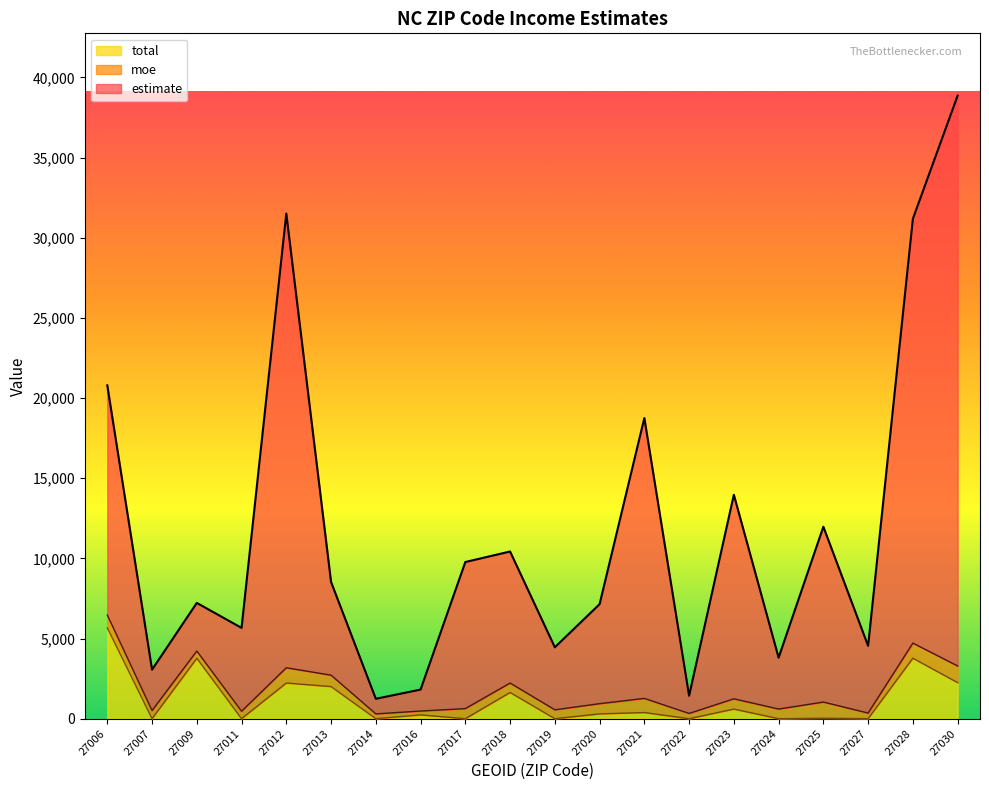

Does the chart have visible grid lines?

No